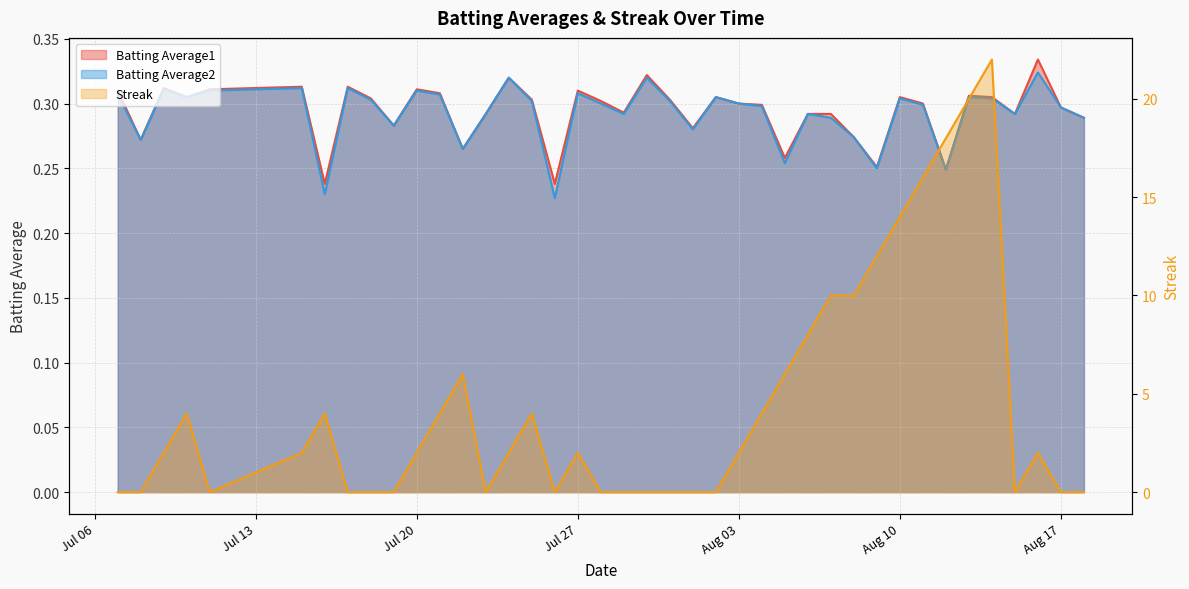

What are all the series names shown in the legend?

Batting Average1, Batting Average2, Streak